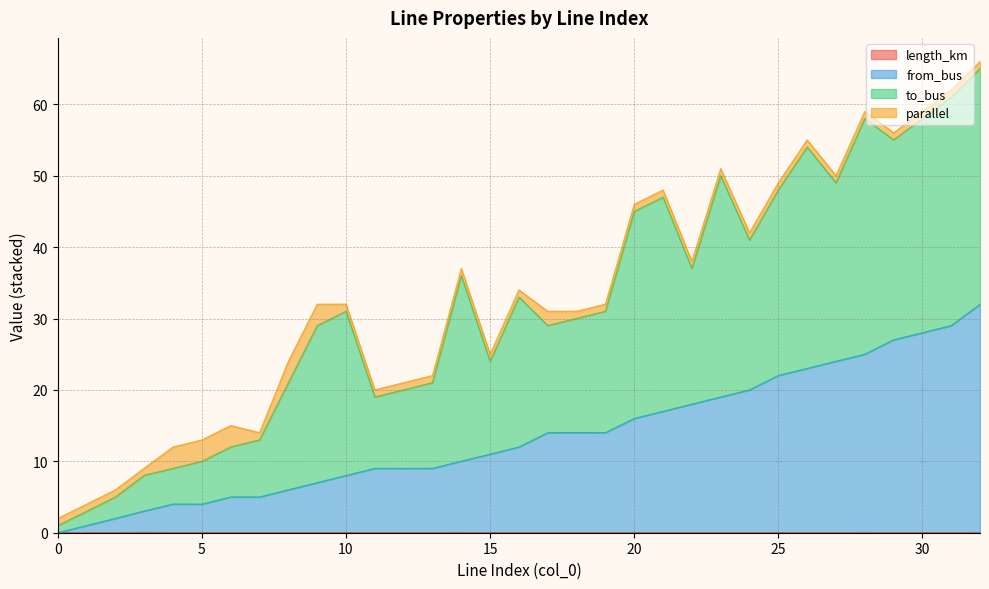

Between 25 and 20, which is larger?

25